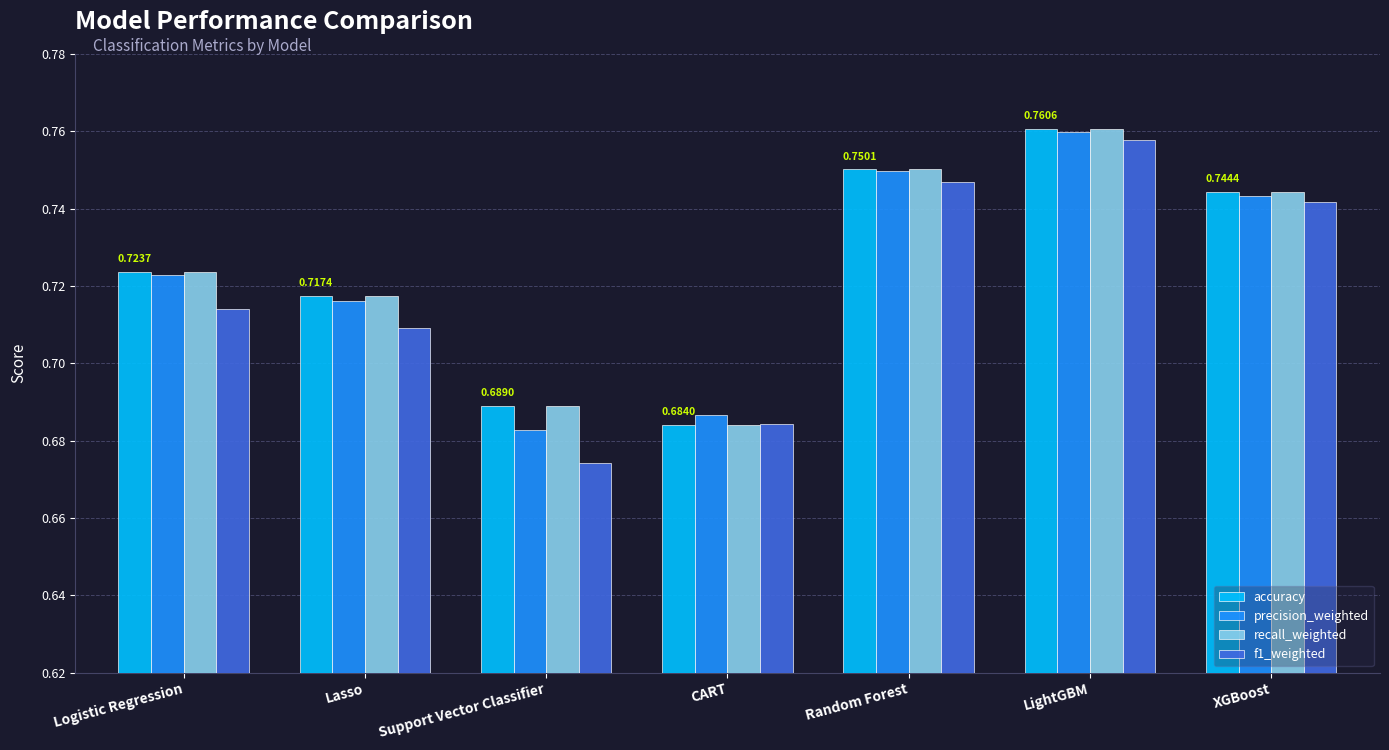

Which series has the largest range (max minus min)?

f1_weighted